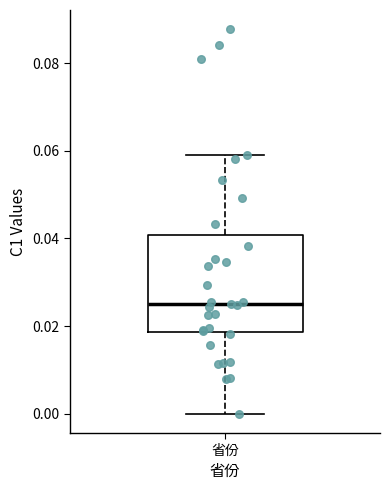

Read this box plot against the y-axis: the position of the median line, the range covered by the box, and the ends of both whiskers. The values are not printed on the chart, so give them approximately, as read against the axis.

median 0.026, box 0.018 to 0.040, whiskers 0.000 to 0.058